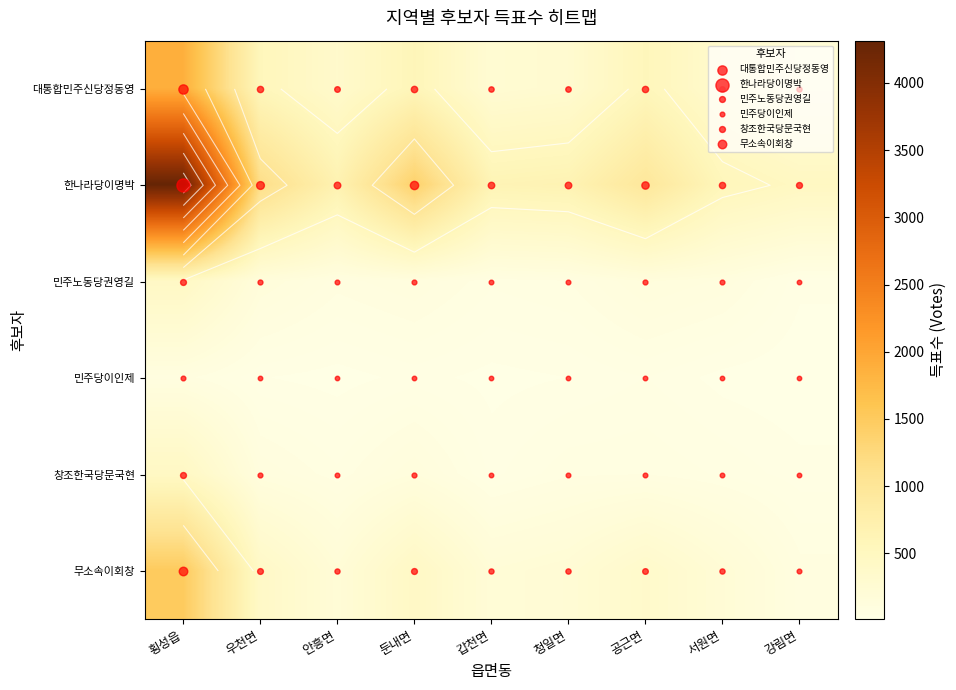

Which series has the widest spread of values?

한나라당이명박